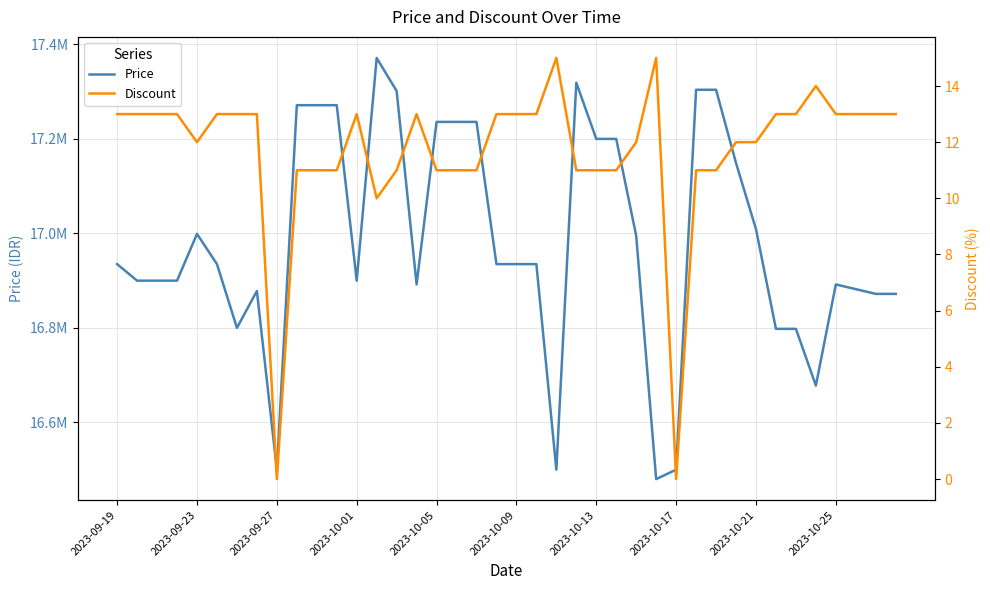

True or false: Price has a value of 17271340 at 11.

True